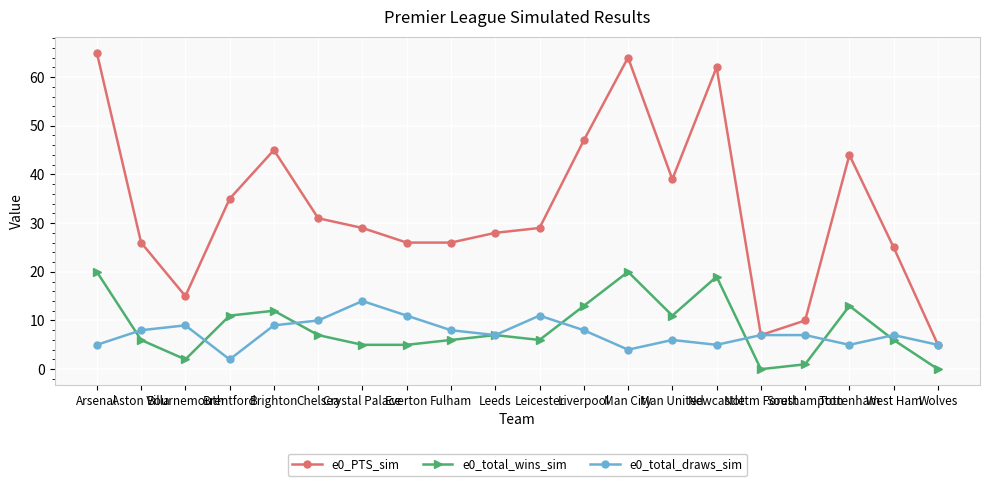

True or false: e0_total_draws_sim has more than 2 interior local peaks.

True